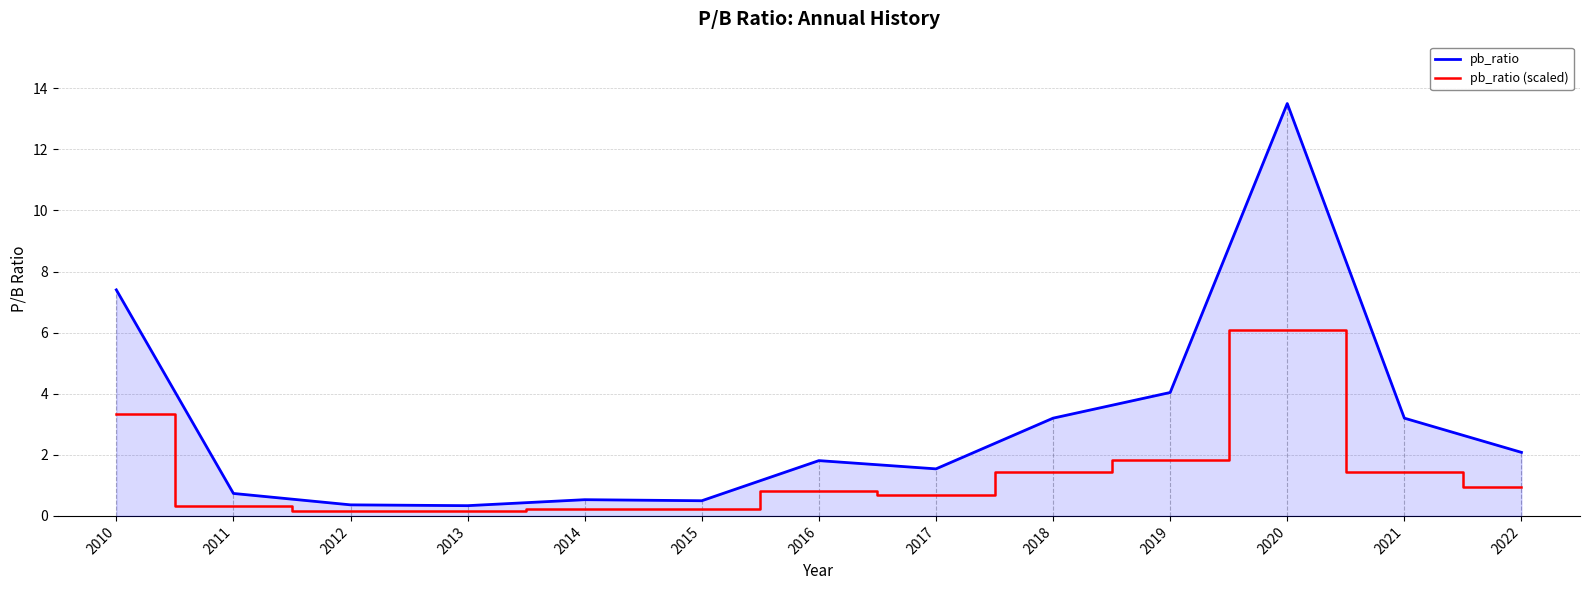

Which category has the highest value across all series?

2020